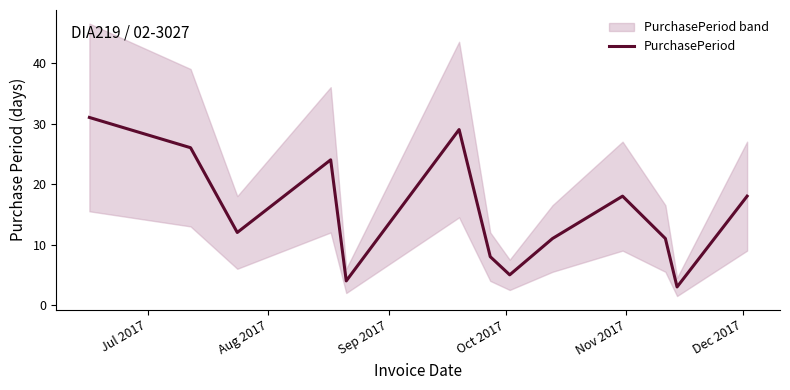

What is the minimum value for PurchasePeriod?

3